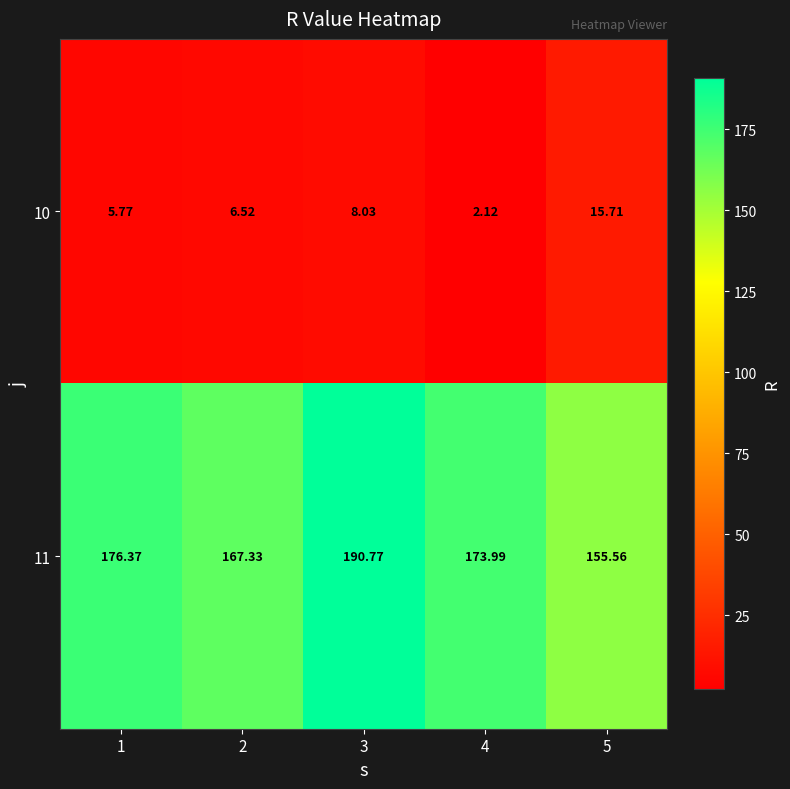

Is the value of 10 at 4 greater than the value of 11 at 2?

No